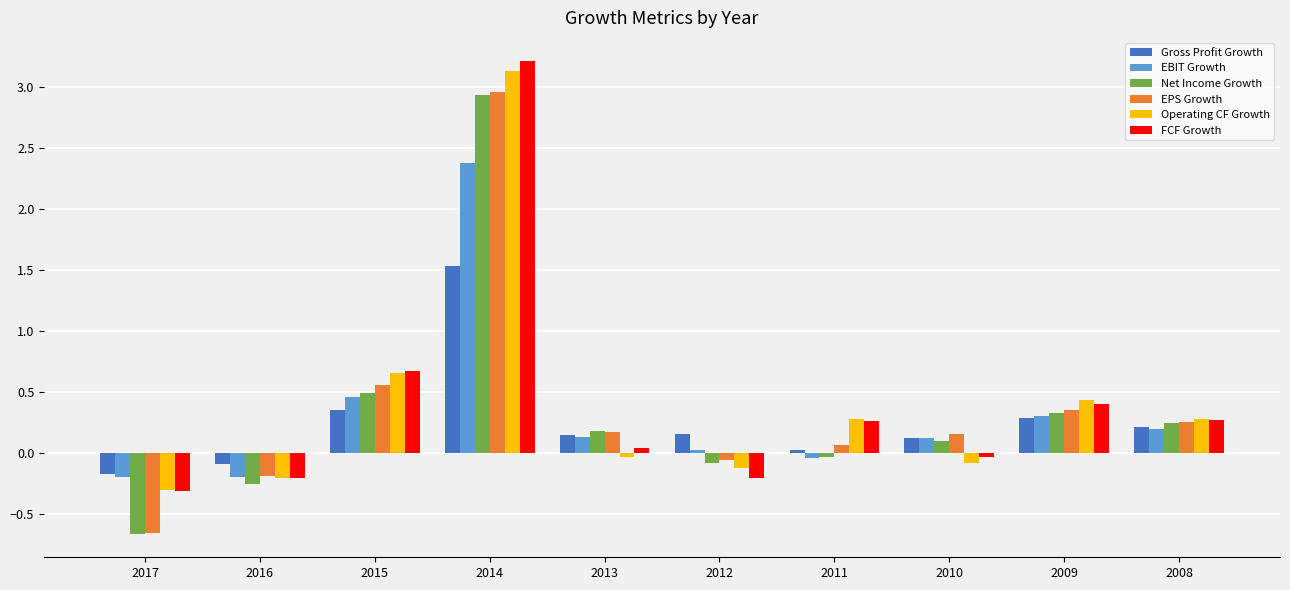

The value of Gross Profit Growth at 2014 is 2.7. True or false?

False